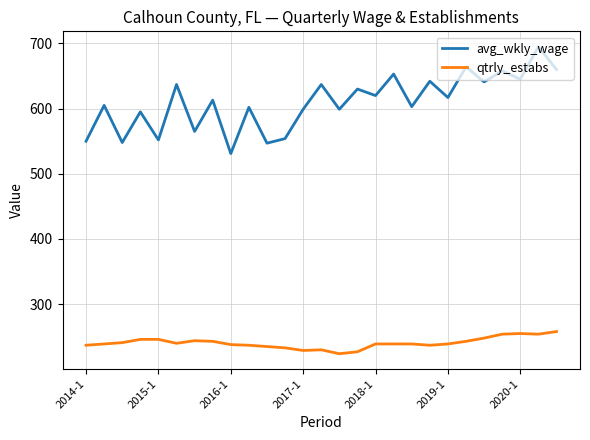

True or false: qtrly_estabs and avg_wkly_wage intersect in this chart.

False